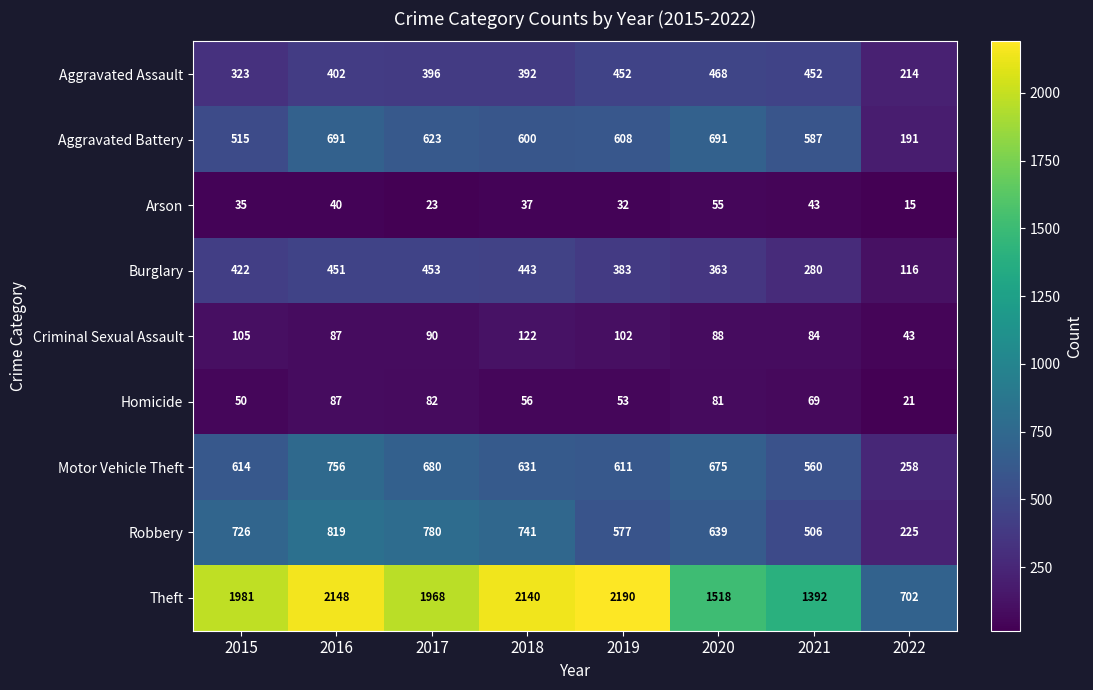

Which category has the highest value in the Aggravated Assault series?

2020